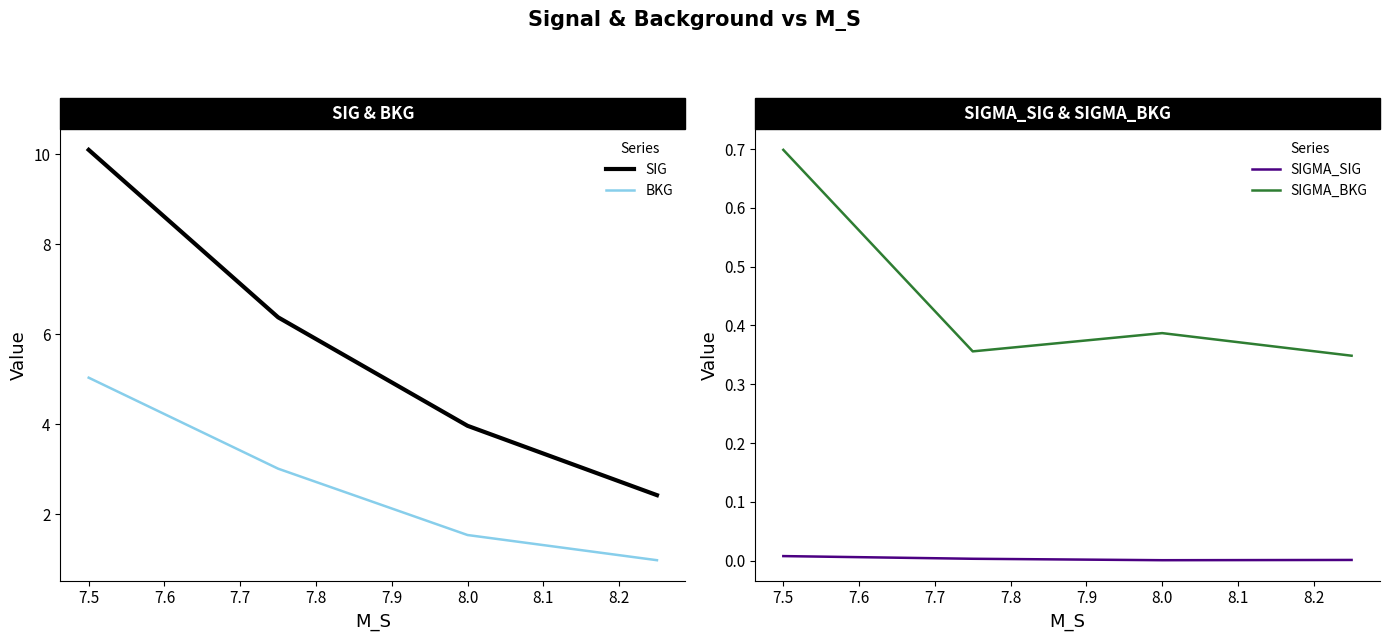

The value of BKG at 8.0 is 1.5. True or false?

True